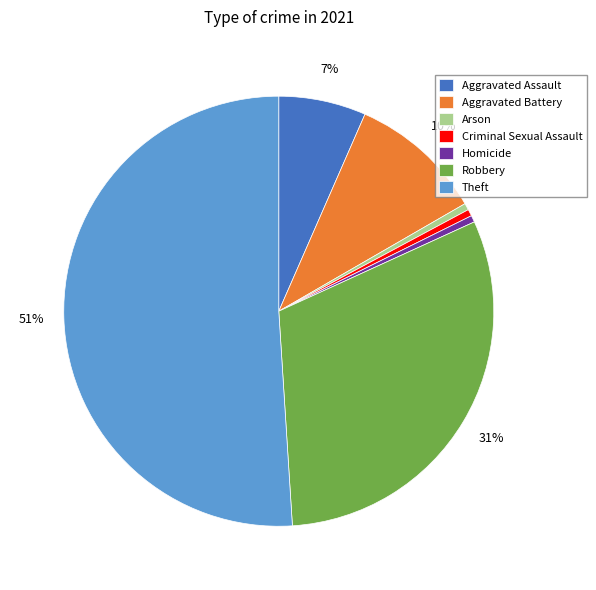

What is the largest slice in the pie chart?

Theft